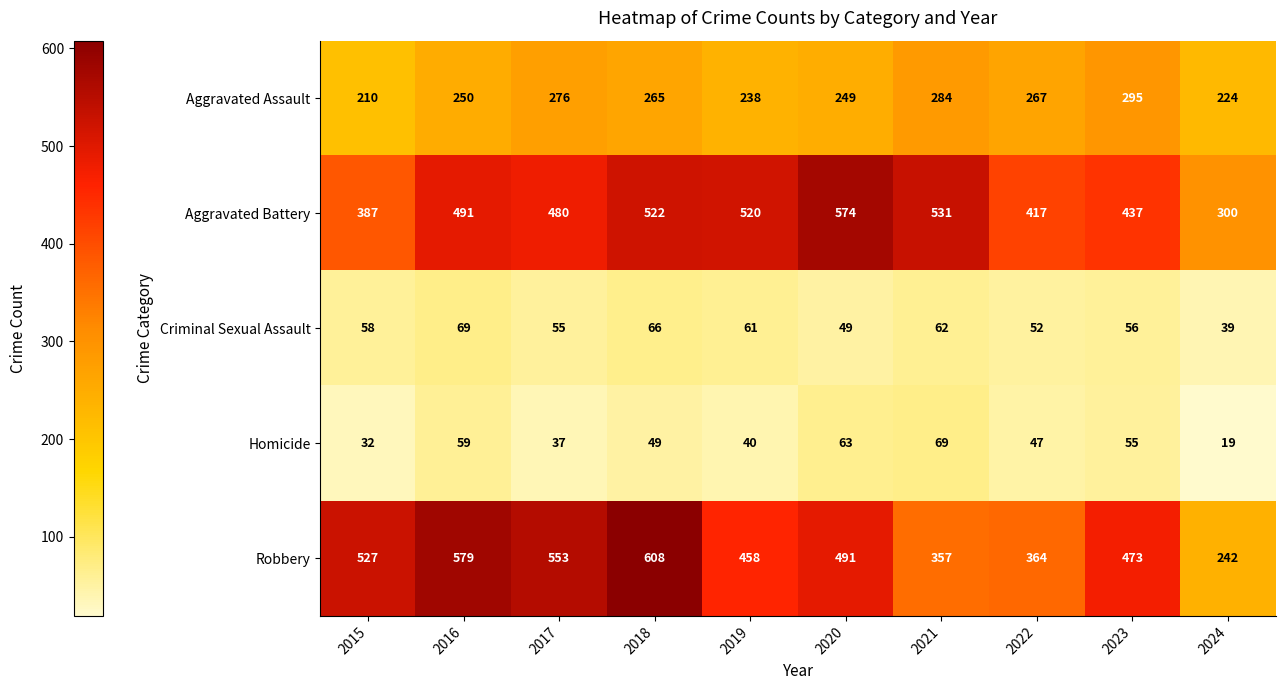

What is the spread (max minus min) of values at 2019?

480